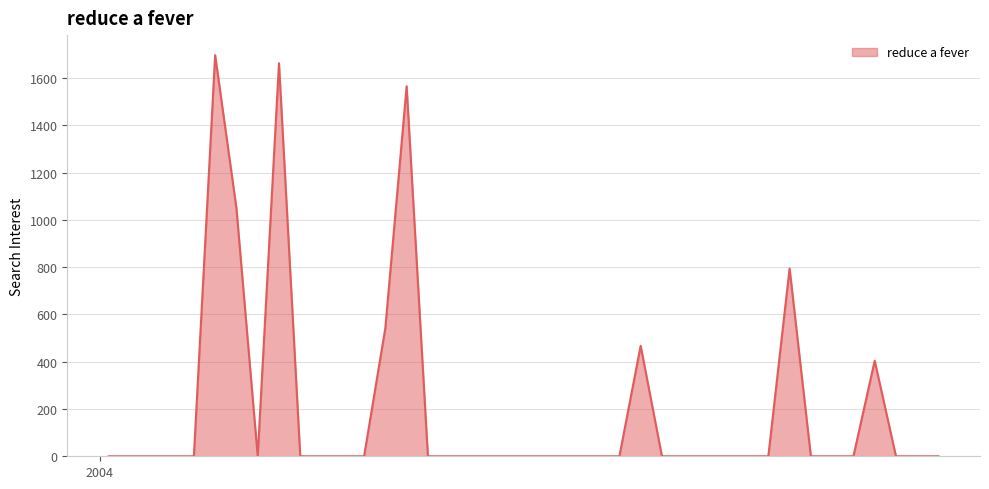

What is the greatest value displayed?

1697.4